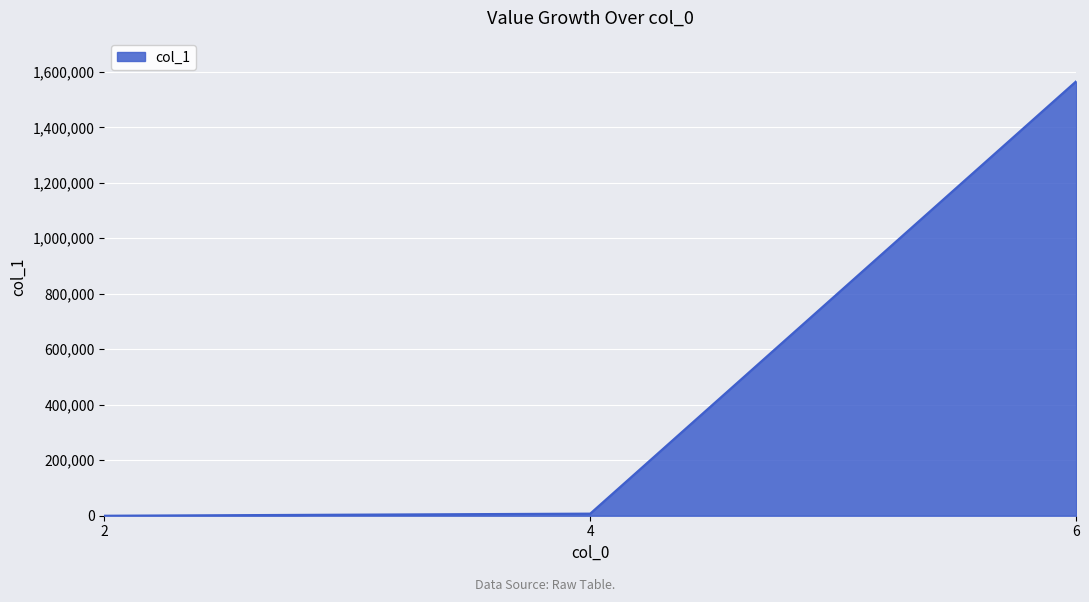

What is the change in value from 2 to 4?

+7584